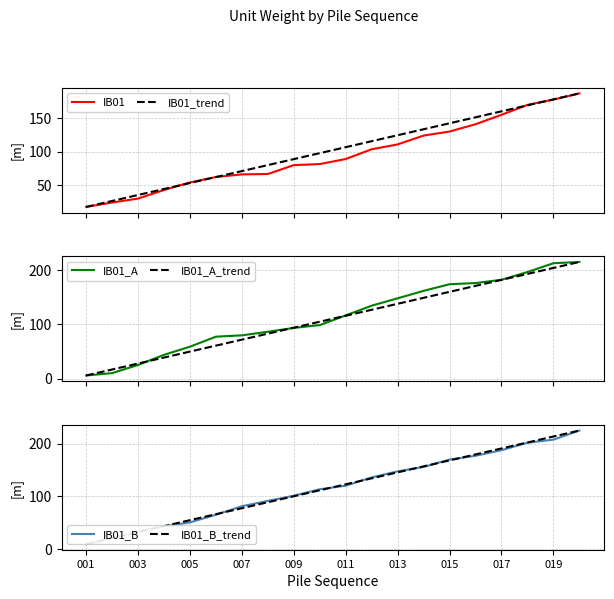

What is the average value of the IB01_A_trend series?

110.3